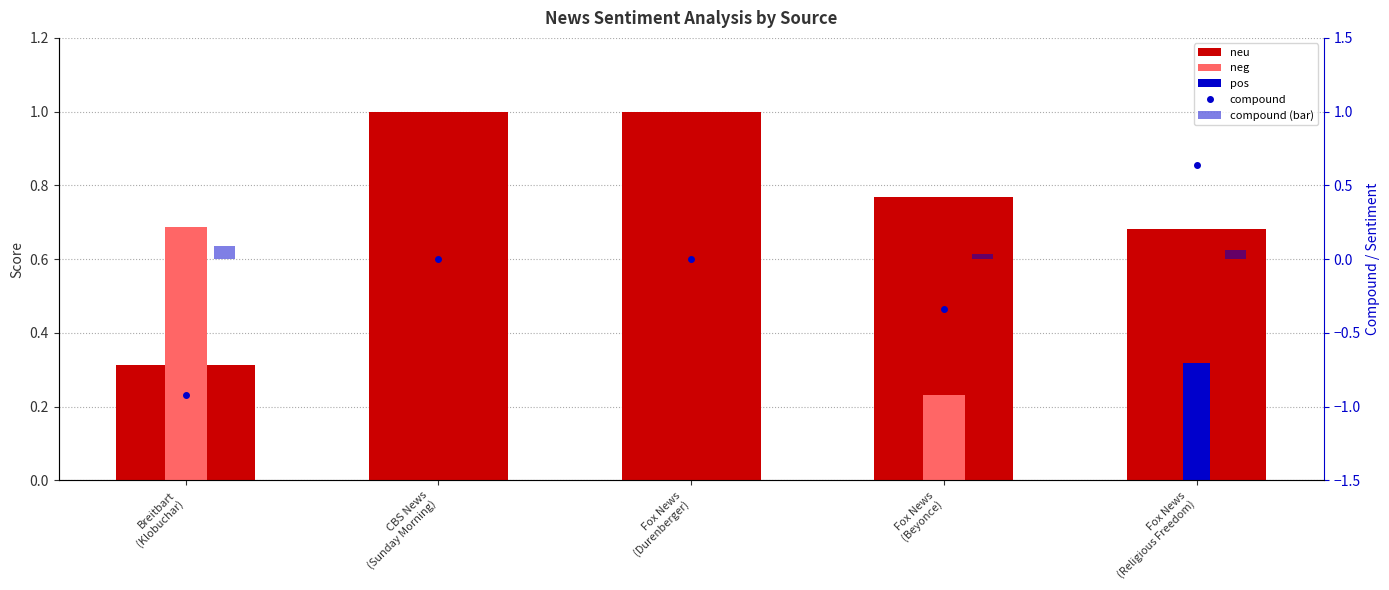

What is the sum of the neu values at Breitbart
(Klobuchar) and CBS News
(Sunday Morning)?

1.3